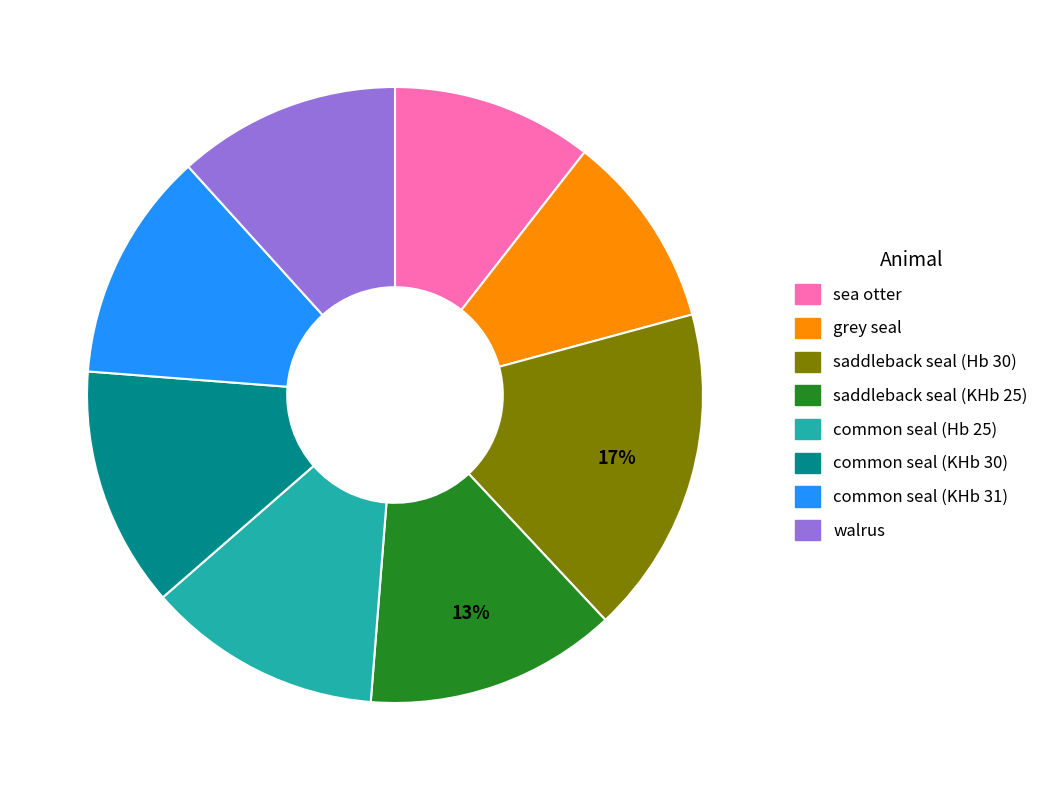

To the nearest percent, what is the difference between the largest and smallest slice percentages?

7%